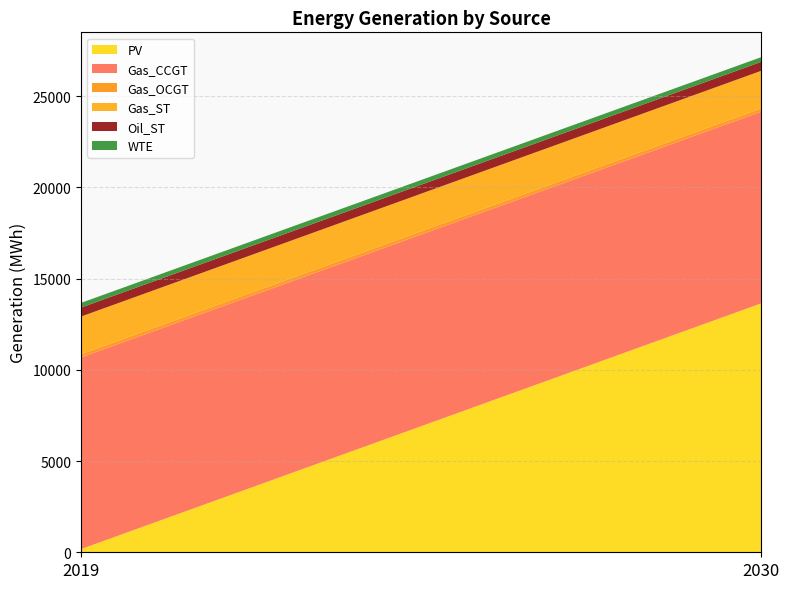

Reading left to right, what are all the values shown in this chart?

PV: 2019=174.3	2030=13644.2
Gas_CCGT: 2019=10501.6	2030=10501.6
Gas_OCGT: 2019=180.0	2030=180.0
Gas_ST: 2019=2061.6	2030=2061.6
Oil_ST: 2019=493.0	2030=493.0
WTE: 2019=256.8	2030=256.8